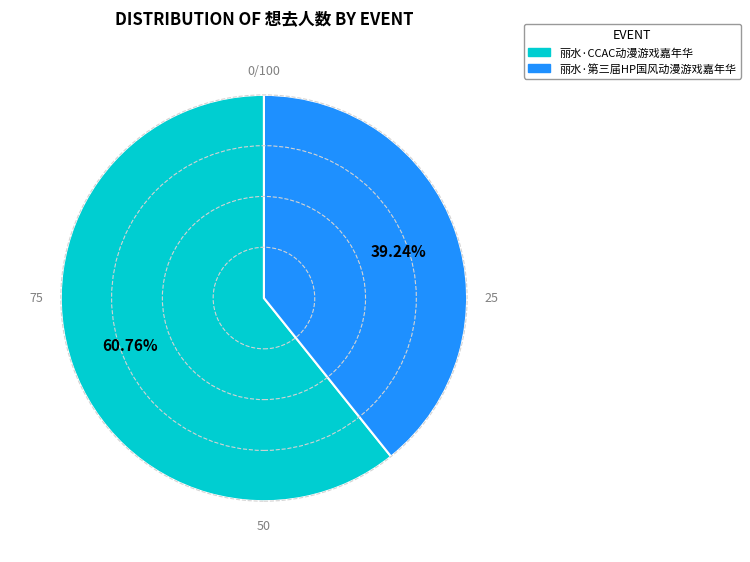

What percentage is the 丽水·CCAC动漫游戏嘉年华 slice, to the nearest percent?

61%